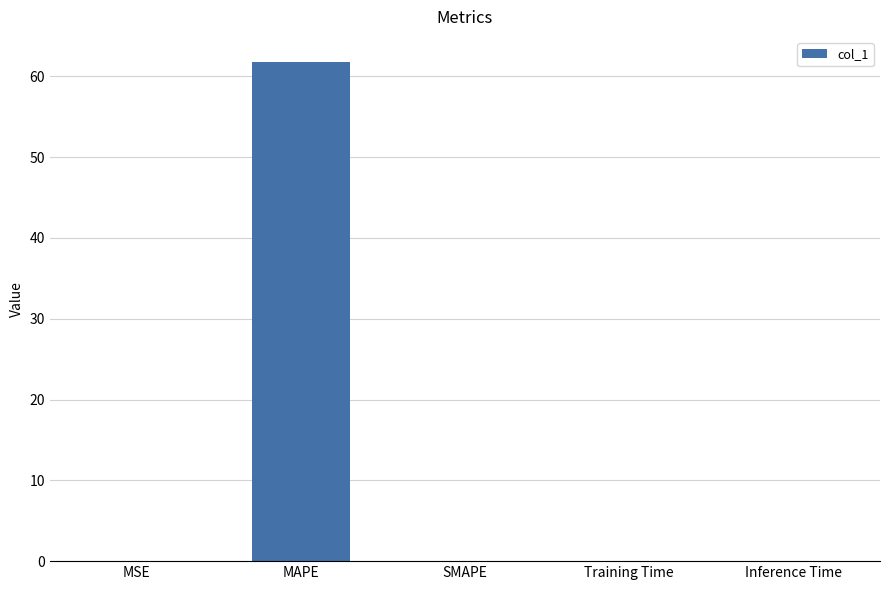

What is the change in value from MAPE to Inference Time?

-61.8